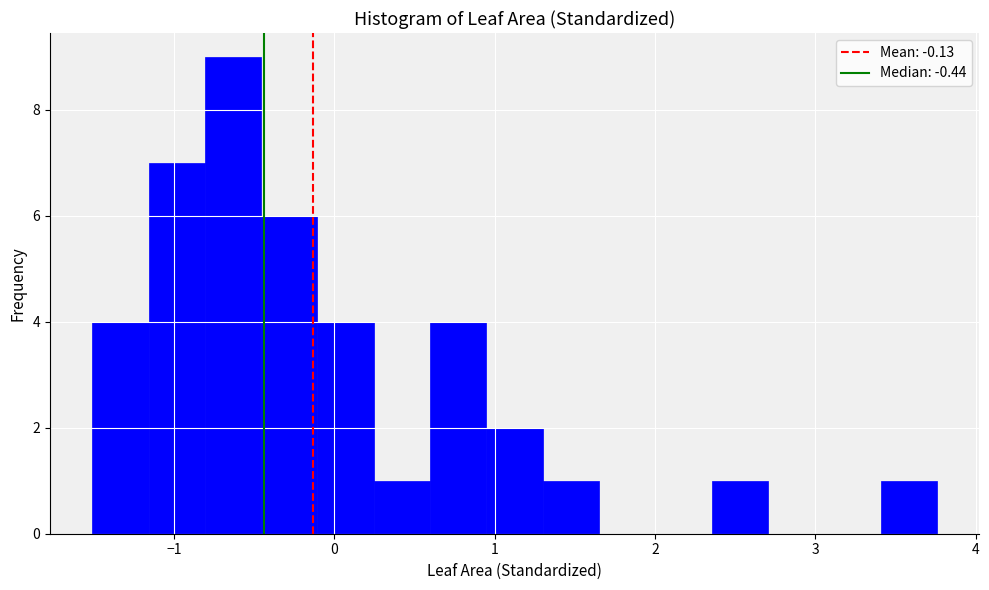

Around what value on the x-axis is the tallest bar? Give the approximate position of its centre, as read against the axis.

-0.6